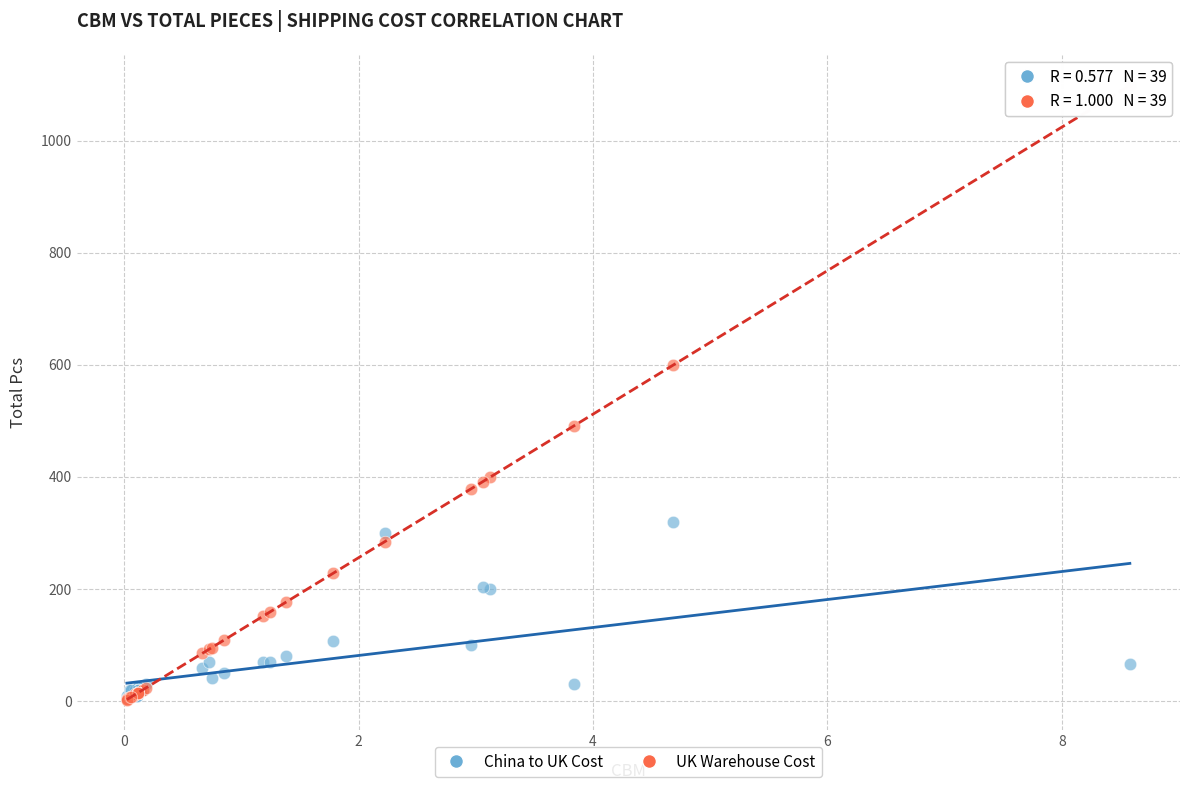

Which series has the widest spread of Y values?

UK Warehouse Cost